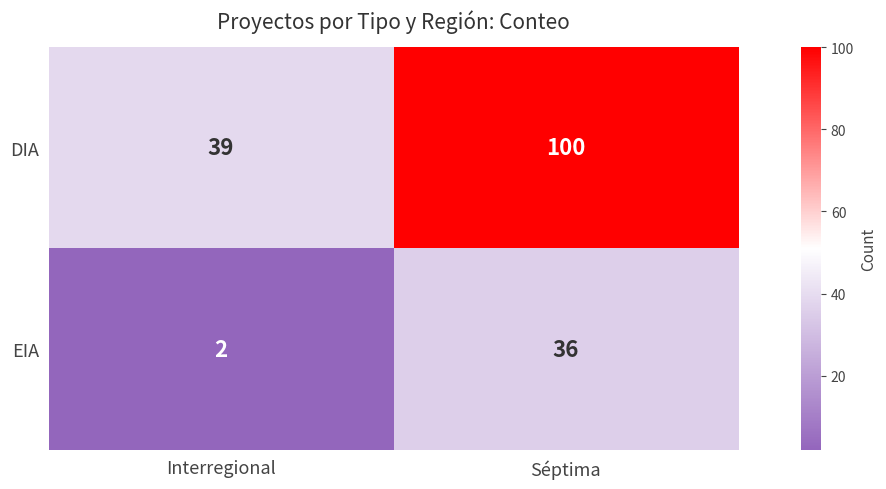

At which label does DIA reach its minimum?

Interregional